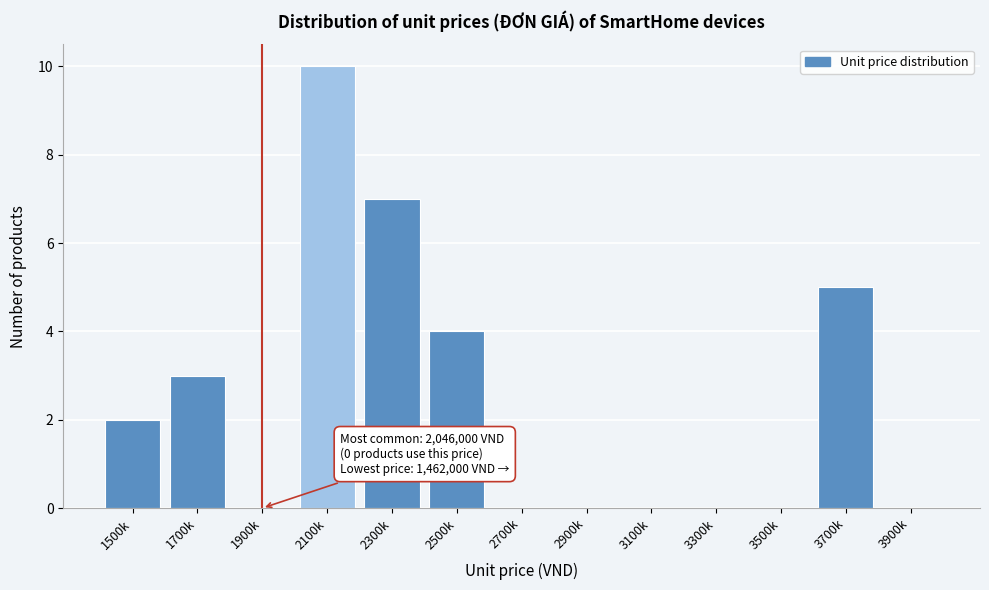

Reading left to right, list all the values displayed in this chart.

1500k=2	1700k=3	1900k=0	2100k=10	2300k=7	2500k=4	2700k=0	2900k=0	3100k=0	3300k=0	3500k=0	3700k=5	3900k=0